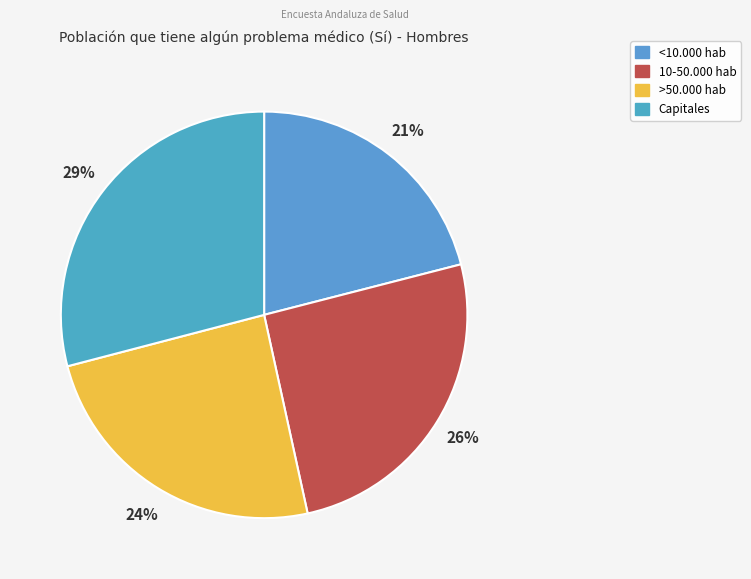

Combined, do 10-50.000 hab and <10.000 hab account for over 50%?

No